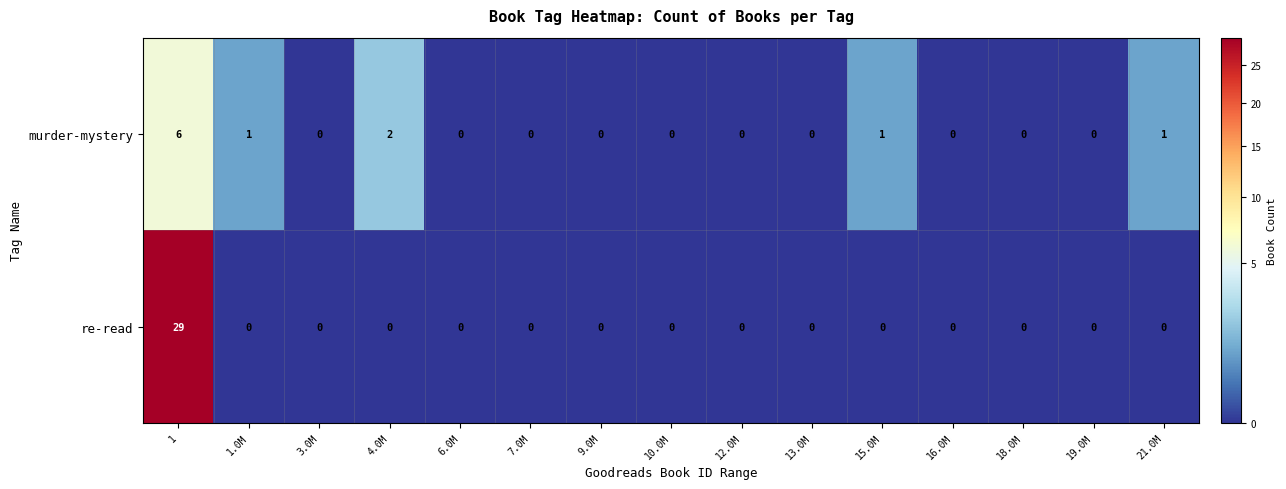

What is the difference between the maximum and minimum values in the murder-mystery series?

6